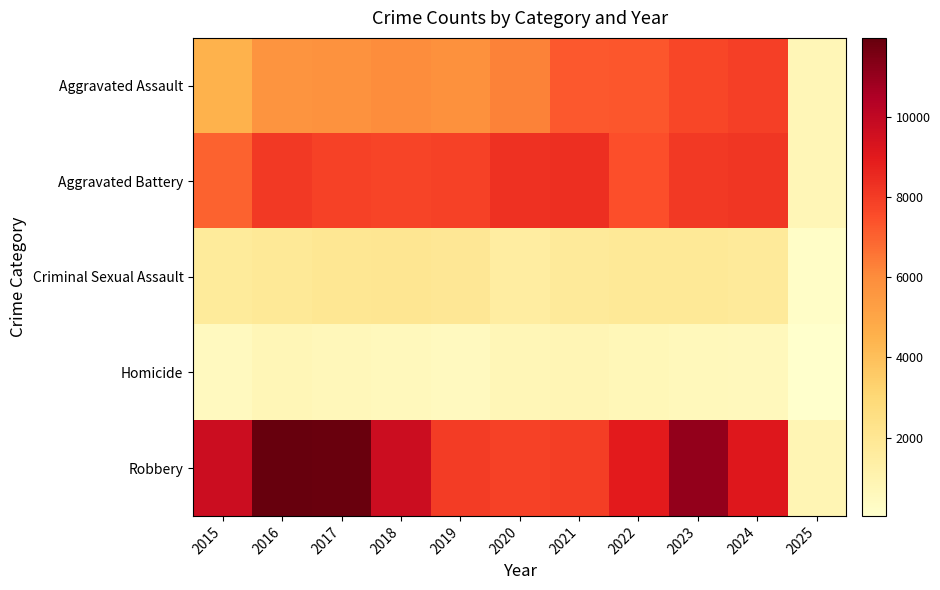

Reading right to left, transcribe all the data shown in this chart.

Aggravated Assault: 2025=769	2024=7899	2023=7711	2022=7280	2021=7242	2020=6265	2019=5841	2018=6002	2017=5793	2016=5713	2015=4480
Aggravated Battery: 2025=787	2024=8182	2023=8078	2022=7493	2021=8346	2020=8320	2019=7858	2018=7735	2017=7845	2016=8085	2015=7019
Criminal Sexual Assault: 2025=200	2024=1735	2023=1853	2022=1822	2021=1748	2020=1498	2019=1920	2018=2043	2017=1986	2016=1861	2015=1704
Homicide: 2025=54	2024=585	2023=629	2022=727	2021=804	2020=787	2019=499	2018=588	2017=672	2016=786	2015=496
Robbery: 2025=847	2024=9122	2023=11052	2022=8964	2021=7920	2020=7855	2019=7995	2018=9681	2017=11881	2016=11960	2015=9638